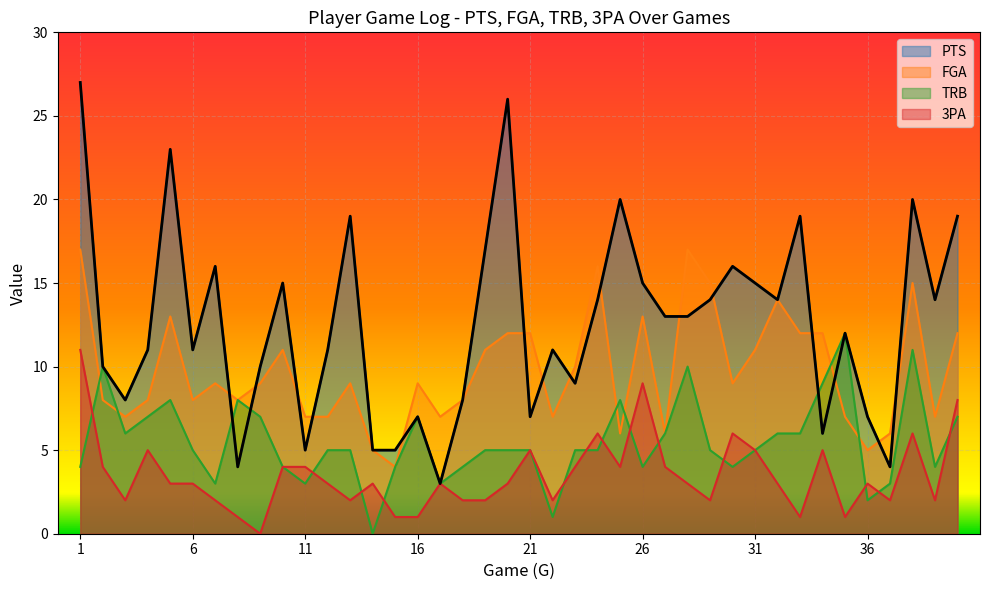

What is the average value of the TRB series?

6